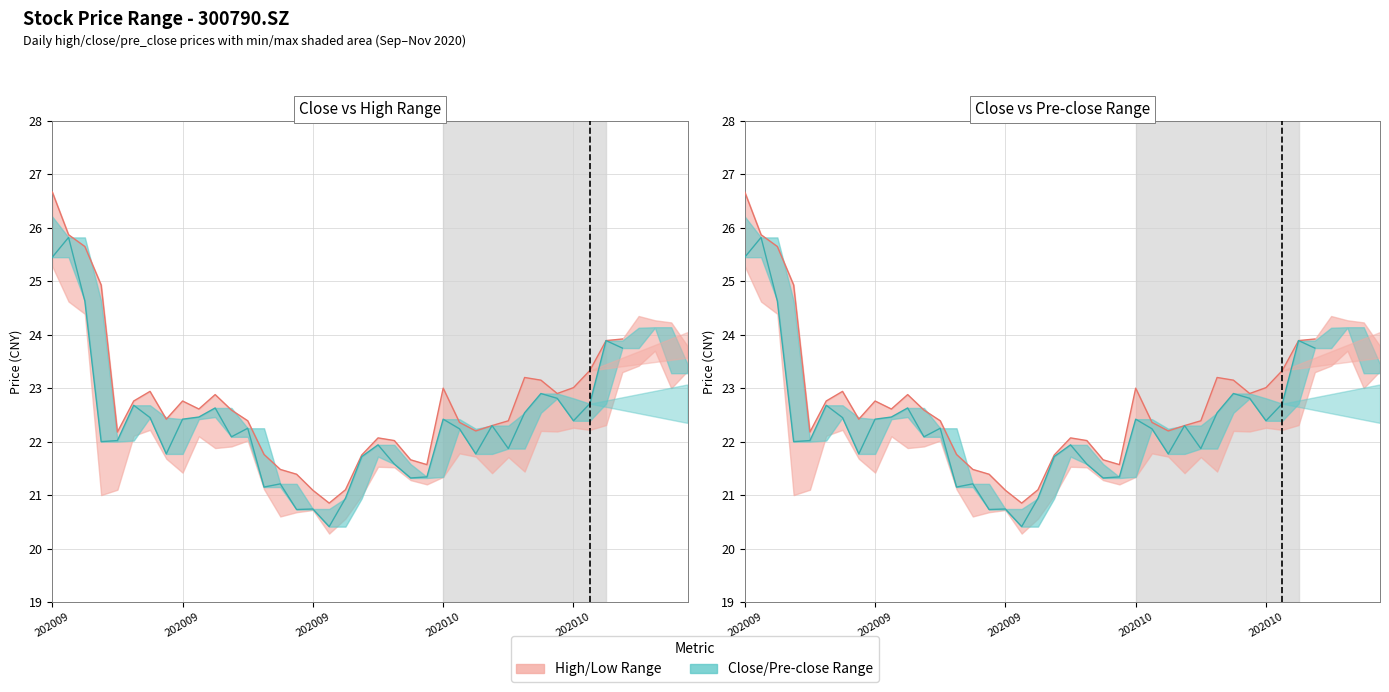

The High series shows 21.1 at 202009. True or false?

True